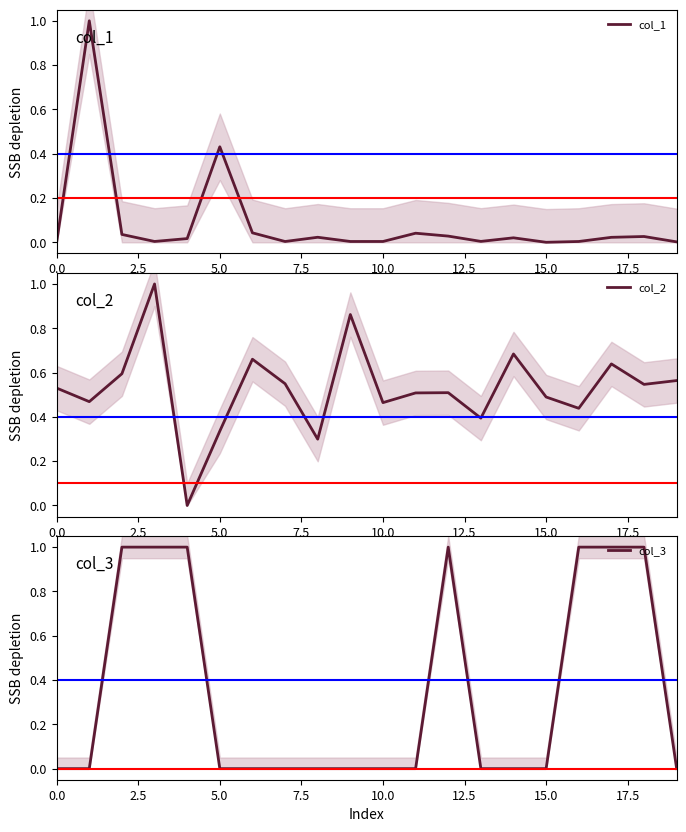

Count the col_3 values in the range 0 to 1.

20